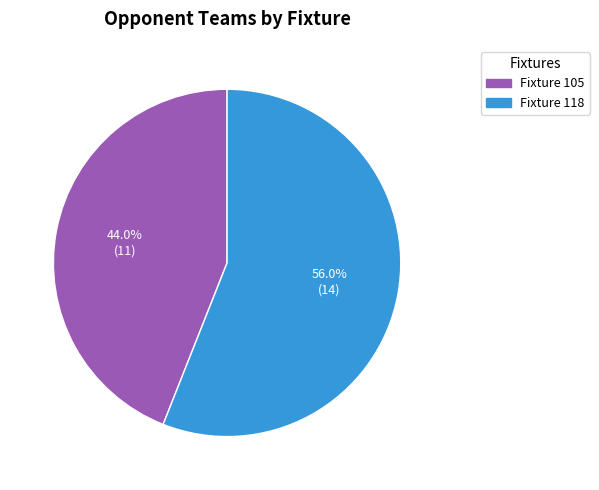

Does any single category account for the majority?

Yes